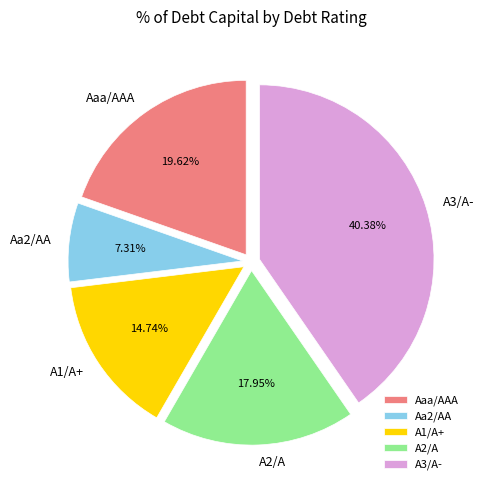

Does Aa2/AA account for over 50% of the chart?

No